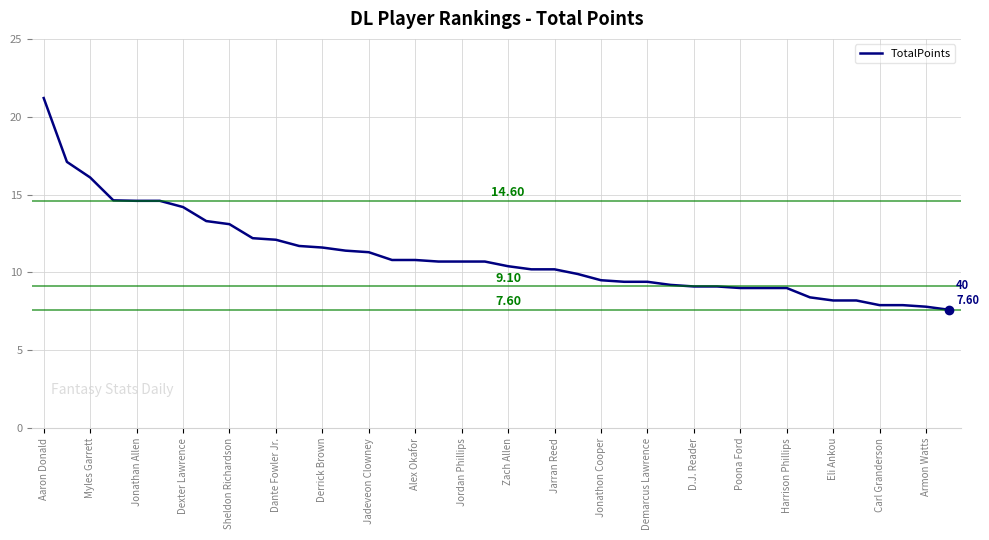

What is the difference between the maximum and minimum values?

13.6